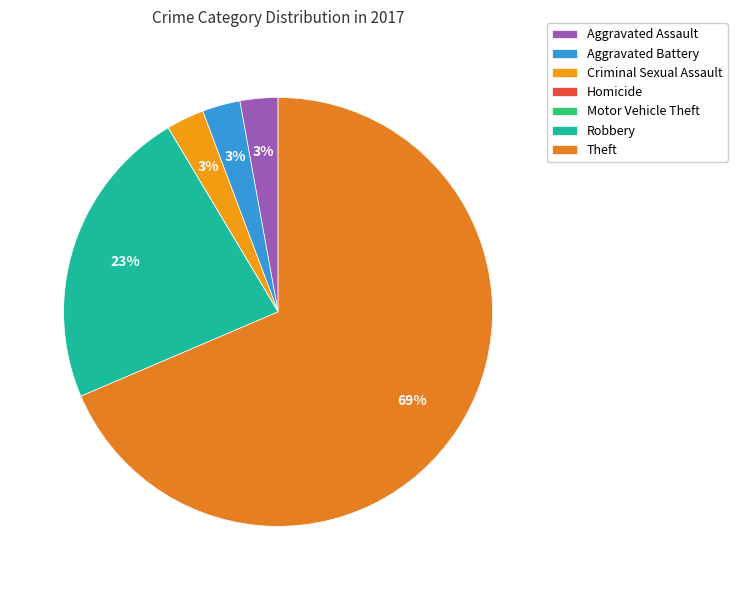

Is it true that Criminal Sexual Assault is 12% of the pie?

False